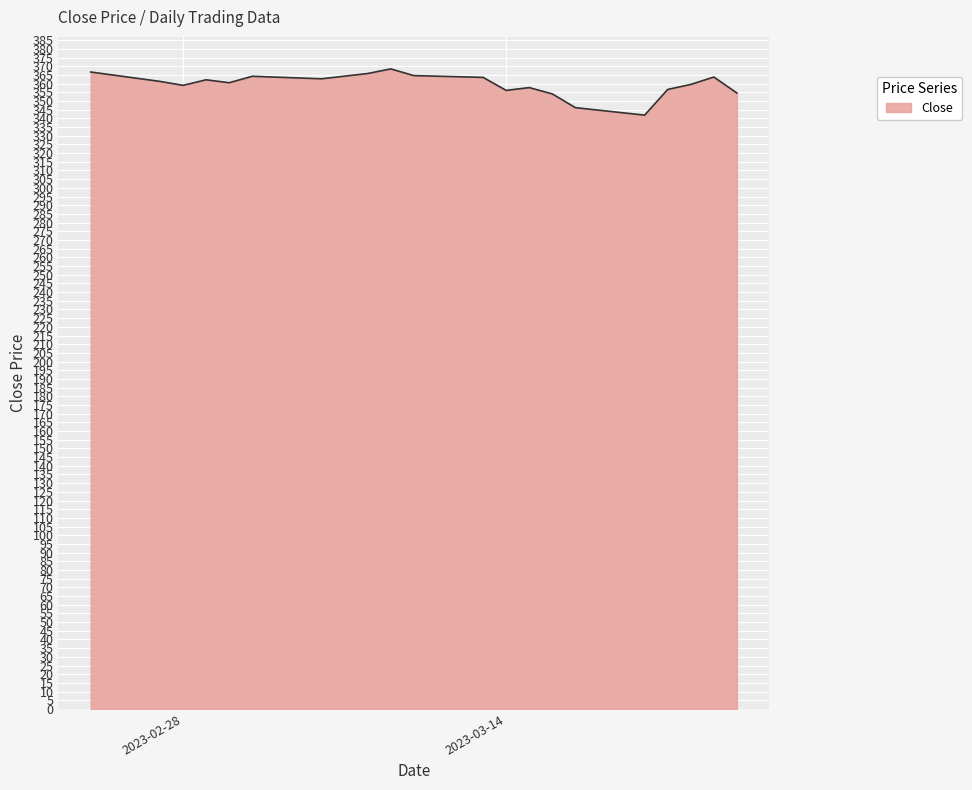

What is the smallest value displayed?

341.9